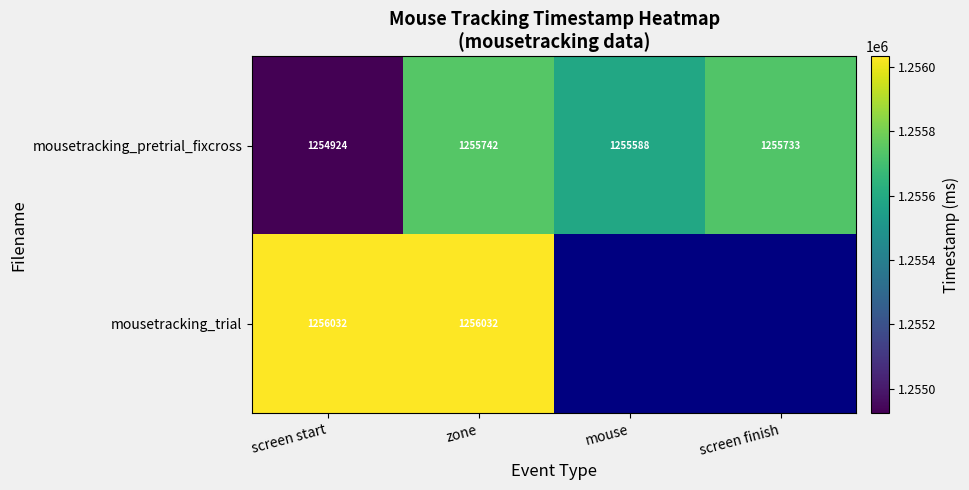

What is the maximum value shown in the chart?

1256032.0